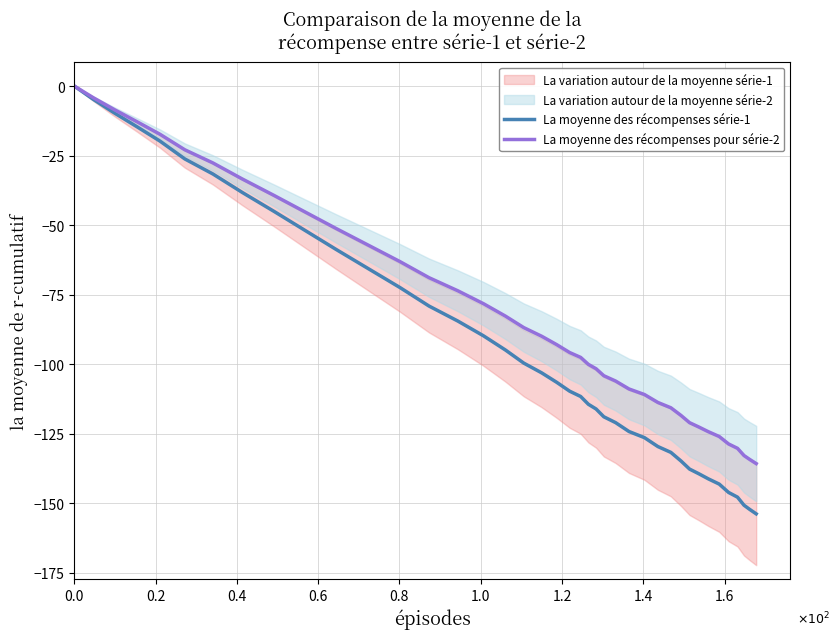

Reading left to right, extract all data points from this chart.

La moyenne des récompenses série-1: 0.0	-4.8	-9.8	-14.7	-19.8	-26.2	-31.6	-38.3	-45.1	-52.0	-58.8	-65.6	-72.4	-79.1	-84.5	-89.8	-94.9	-99.6	-103.1	-106.5	-109.7	-111.6	-114.4	-116.1	-118.9	-121.0	-124.2	-126.4	-129.6	-131.7	-134.8	-137.7	-139.4	-141.2	-143.1	-146.1	-147.8	-150.7	-152.2	-153.8
La moyenne des récompenses pour série-2: 0.0	-4.2	-8.6	-12.9	-17.3	-22.9	-27.6	-33.5	-39.4	-45.4	-51.3	-57.2	-63.1	-68.9	-73.6	-78.3	-82.7	-86.8	-89.9	-93.0	-95.8	-97.6	-100.1	-101.6	-104.1	-106.1	-108.9	-110.9	-113.7	-115.7	-118.4	-121.0	-122.6	-124.3	-126.0	-128.7	-130.2	-132.8	-134.2	-135.7